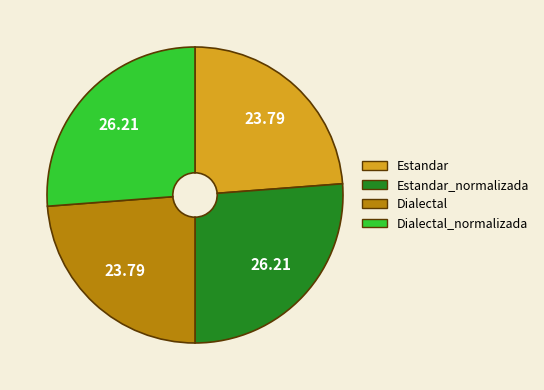

Is it true that Estandar is 24% of the pie?

True